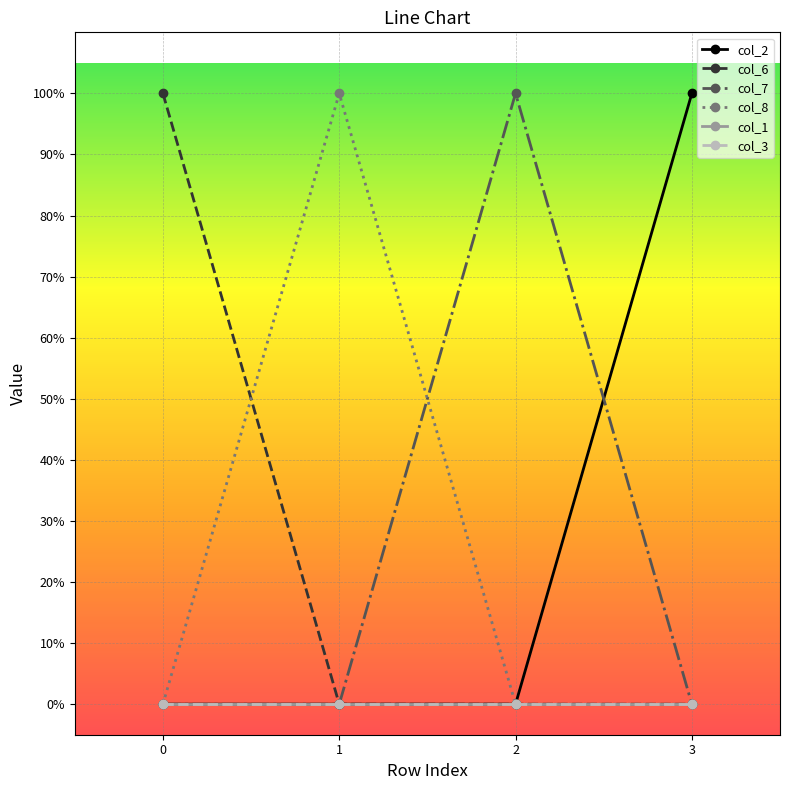

Is it true that col_2 equals 0 at 3?

False